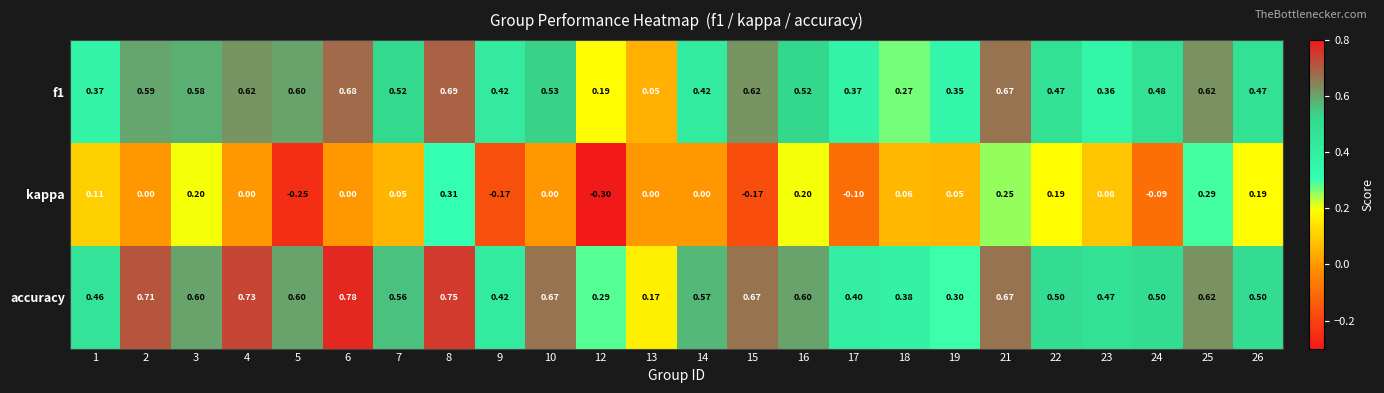

Is the value of f1 at 15 greater than the value of kappa at 4?

Yes